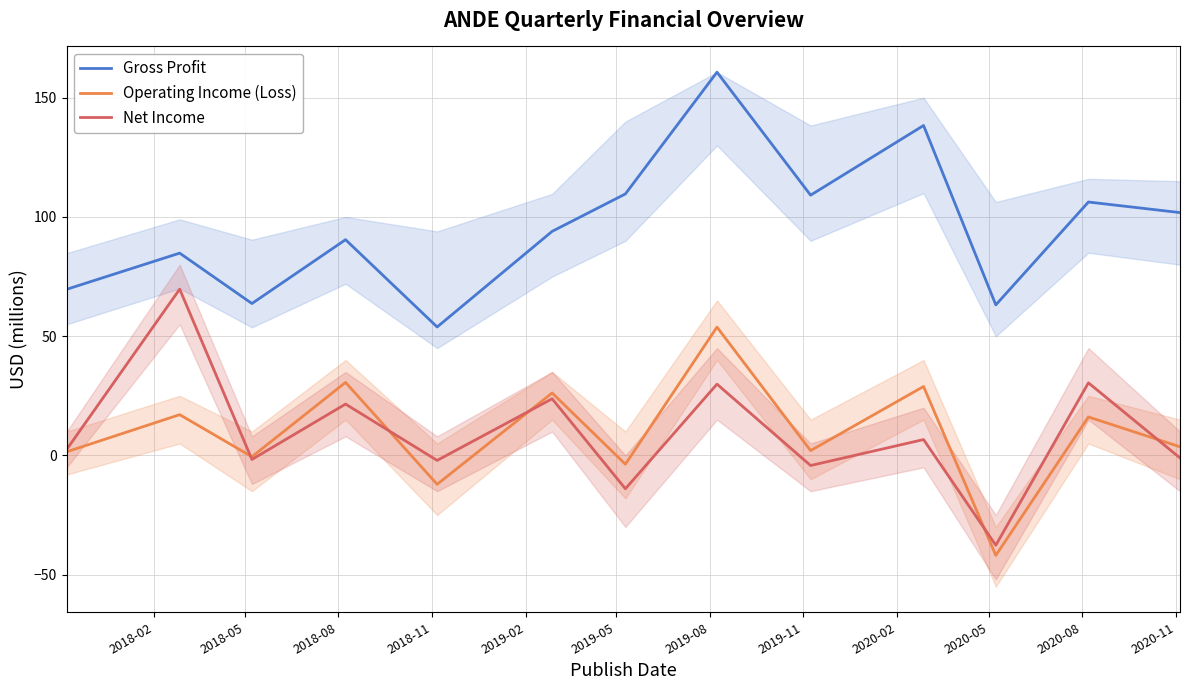

What is the difference between the second highest and second lowest values in the Gross Profit series?

75.2